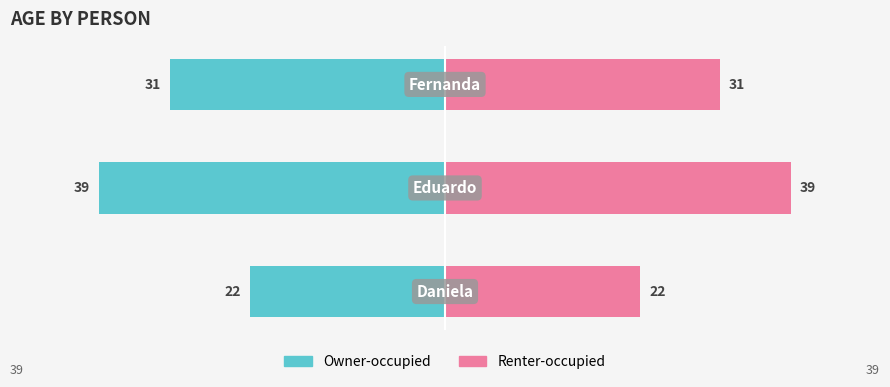

What is the approximate value of Owner-occupied at 1?

-39